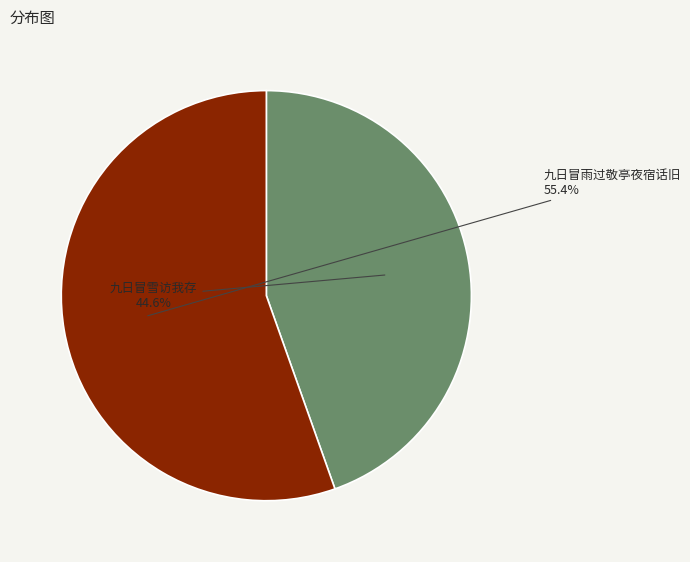

To the nearest percent, what is the average slice percentage?

50%